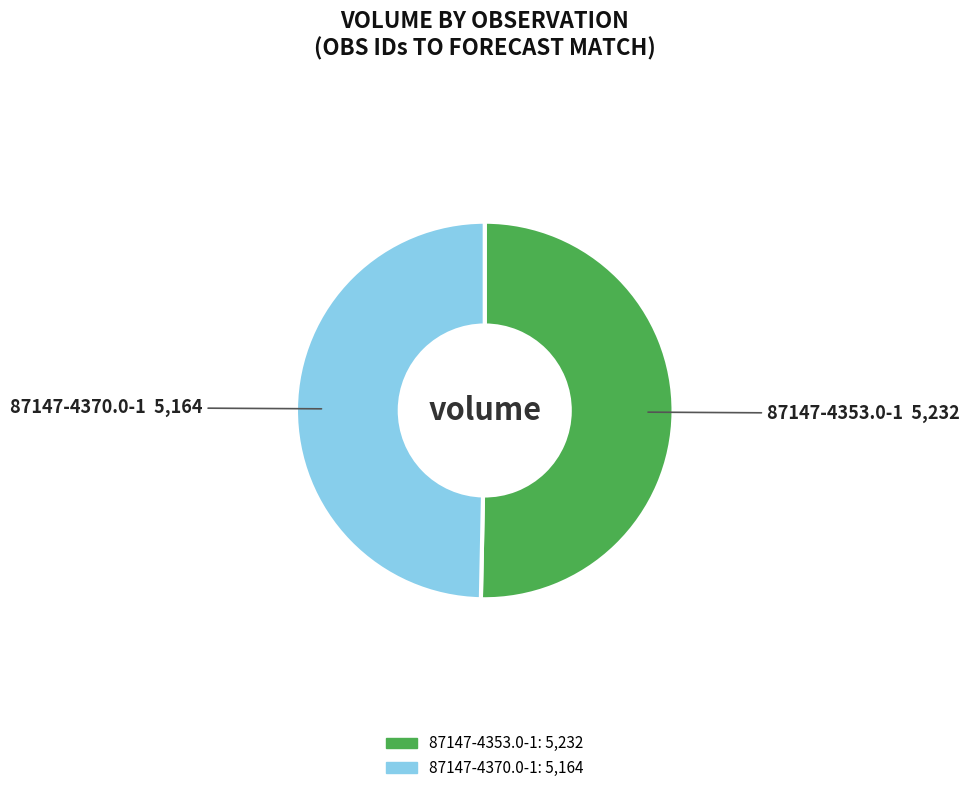

Is it true that 87147-4353.0-1 is 50% of the pie?

True